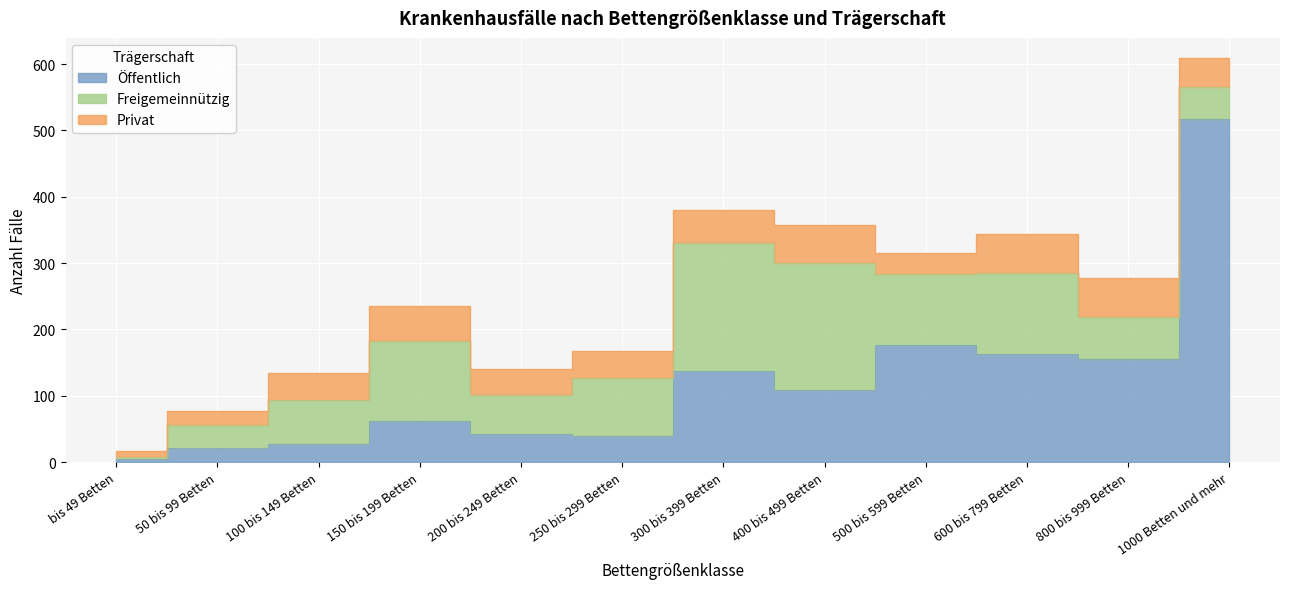

The value of Privat at 150 bis 199 Betten is 35. True or false?

False